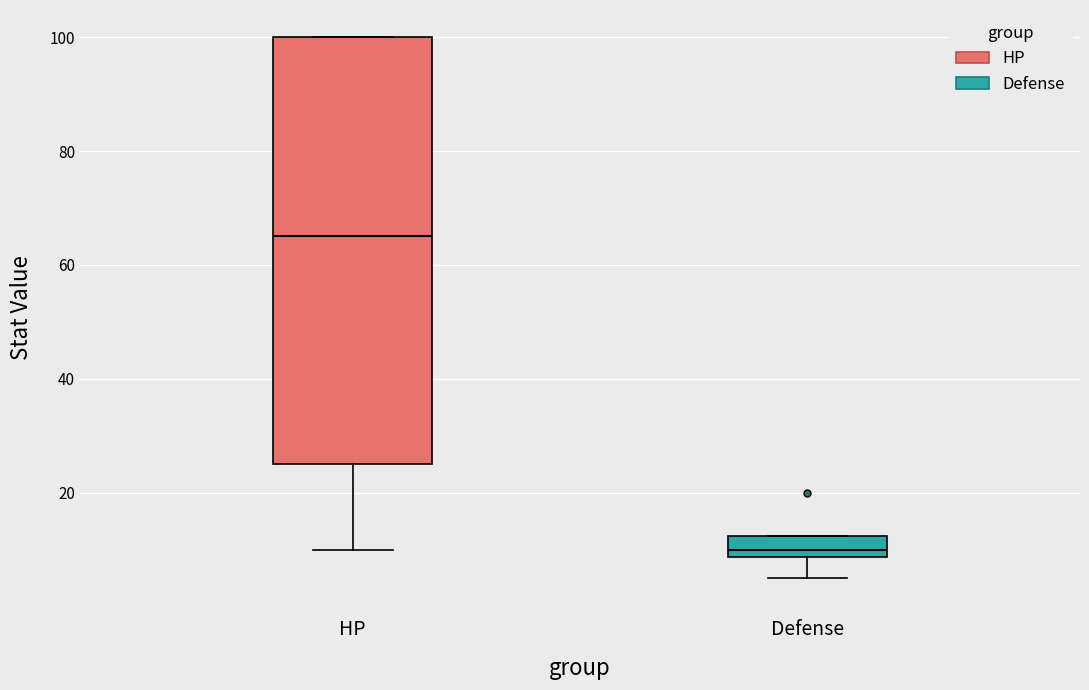

Reading left to right, transcribe this box plot: for each box, give where its median line is, the range the box spans, and where its two whiskers end, as read against the y-axis. The values are not printed on the chart, so give them approximately, as read against the axis.

HP: median 66, box 26 to 100, whiskers 10 to 100
Defense: median 10, box 8 to 12, whiskers 6 to 12